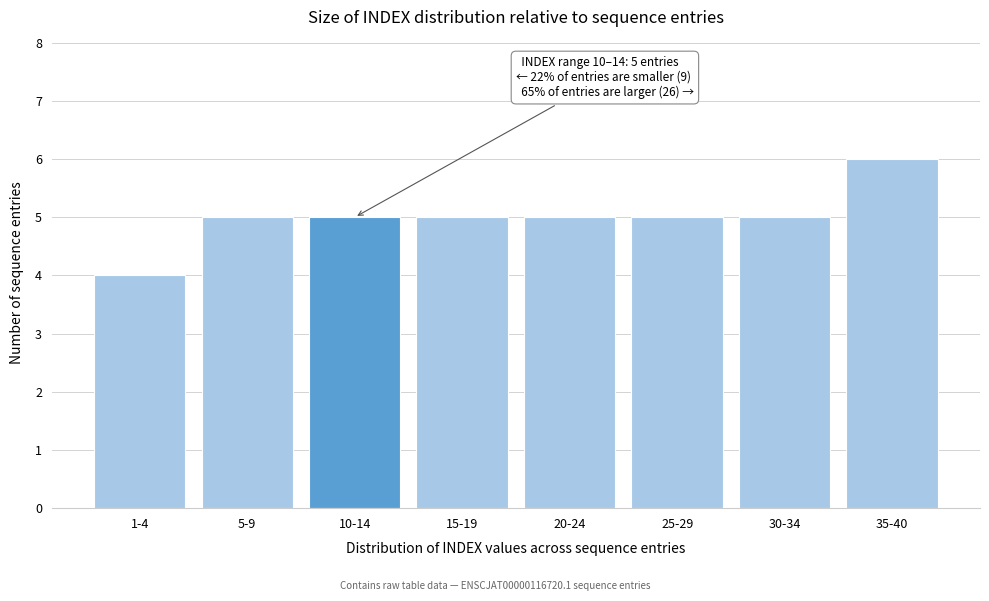

Reading right to left, what are all the values shown in this chart?

35-40=6	30-34=5	25-29=5	20-24=5	15-19=5	10-14=5	5-9=5	1-4=4